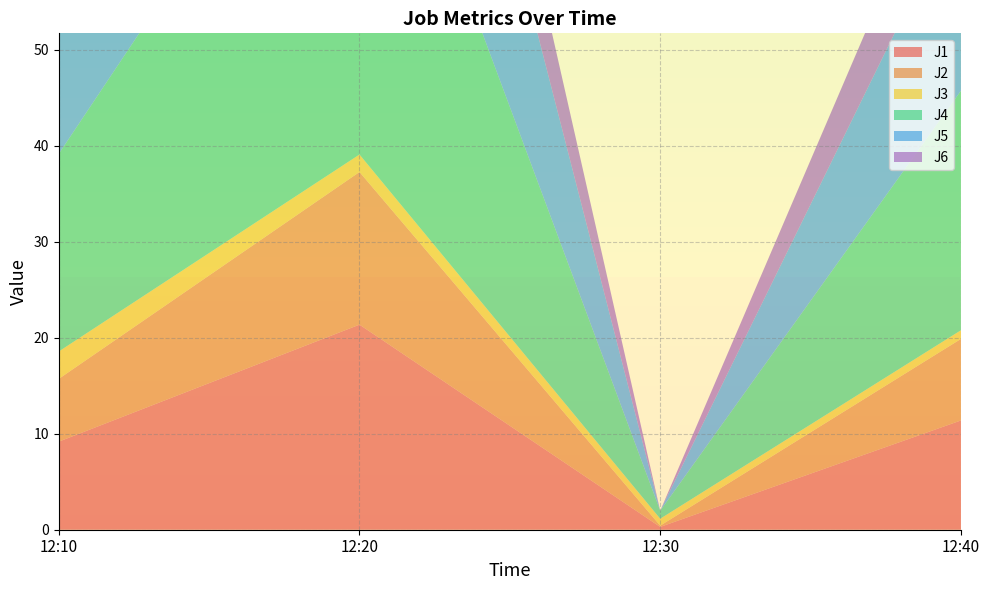

Reading left to right, extract all data points from this chart.

J1: 12:10=9.2	12:20=21.4	12:30=0.3	12:40=11.4
J2: 12:10=6.5	12:20=15.9	12:30=0.1	12:40=8.5
J3: 12:10=2.9	12:20=1.8	12:30=0.7	12:40=0.9
J4: 12:10=20.6	12:20=47.0	12:30=0.8	12:40=24.9
J5: 12:10=14.9	12:20=37.7	12:30=0.0	12:40=20.1
J6: 12:10=6.6	12:20=16.4	12:30=0.0	12:40=9.2